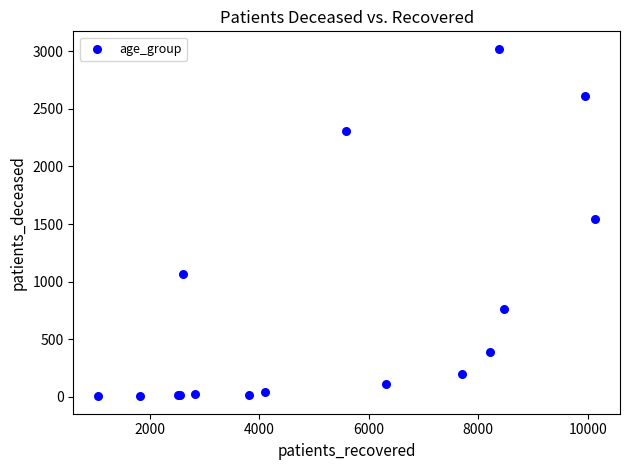

What Y value in the scatter plot is closest to 1513?

1547